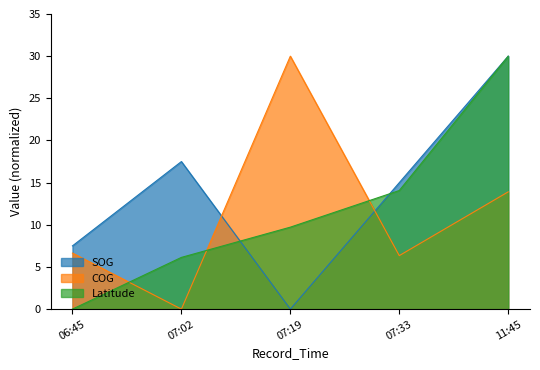

Reading right to left, transcribe all the data shown in this chart.

SOG: 30.0	15.0	0.0	17.5	7.5
COG: 13.9	6.3	30.0	0.0	6.6
Latitude: 30.0	14.1	9.7	6.1	0.0